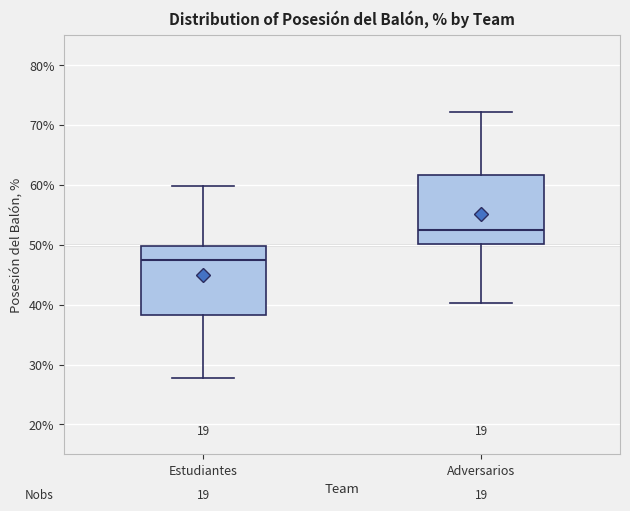

Reading left to right, read every box against the y-axis: the position of its median line, the range the box covers, and the ends of its whiskers. The values are not printed on the chart, so give them approximately, as read against the axis.

Estudiantes: median 48, box 38 to 50, whiskers 28 to 60
Adversarios: median 52, box 50 to 62, whiskers 40 to 72